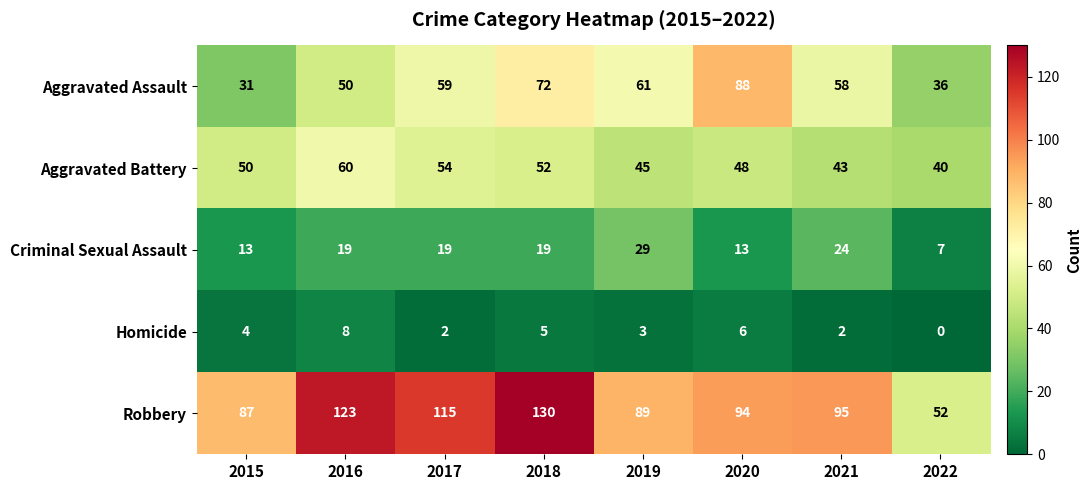

At 2019, list the series in order from smallest to largest.

Homicide, Criminal Sexual Assault, Aggravated Battery, Aggravated Assault, Robbery